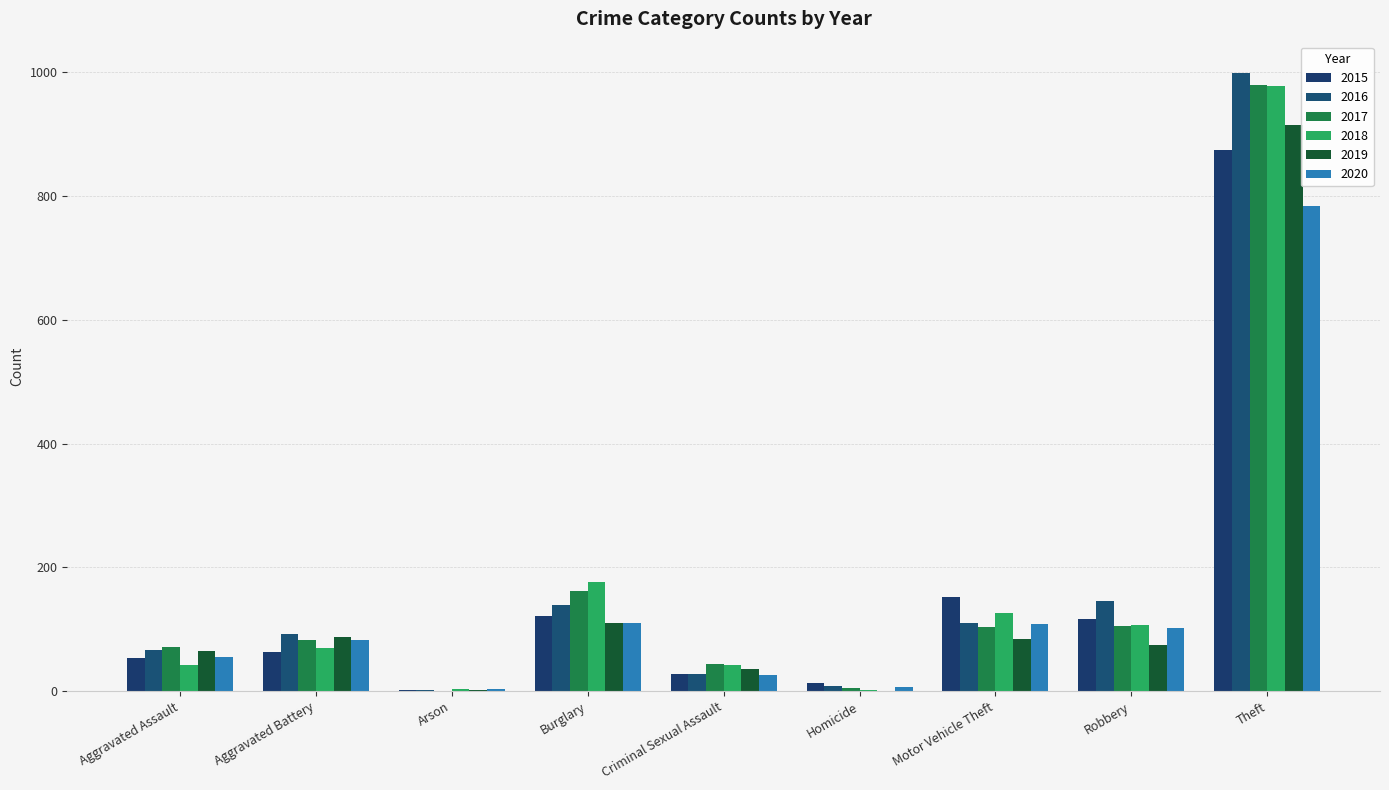

What are all the series names shown in the legend?

2015, 2016, 2017, 2018, 2019, 2020